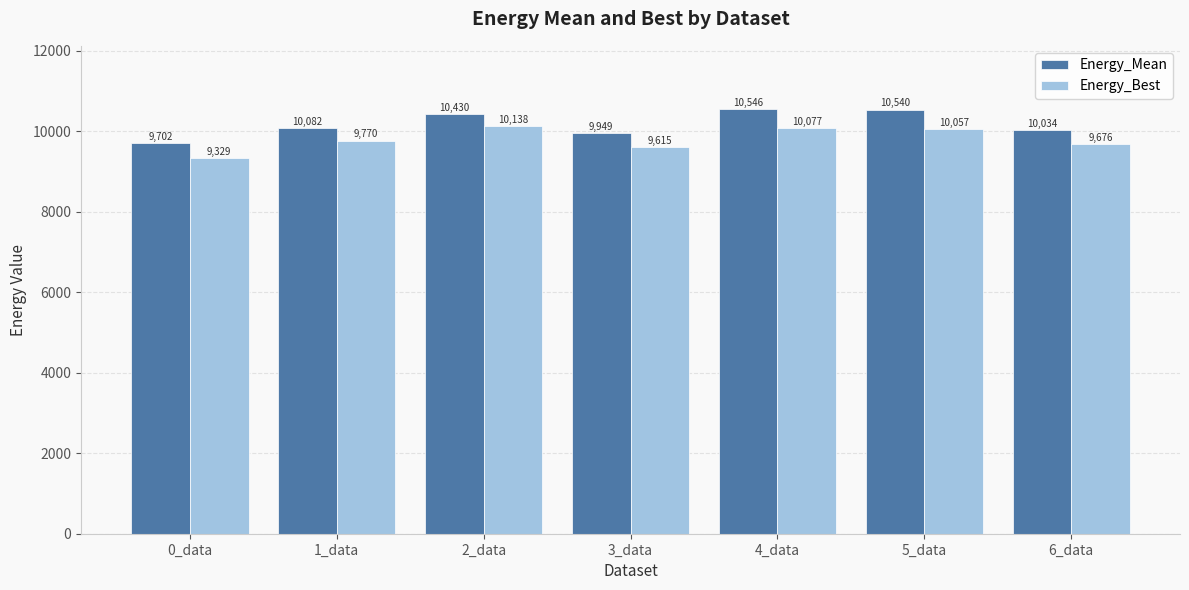

The Energy_Mean series shows 2799.0 at 4_data. True or false?

False